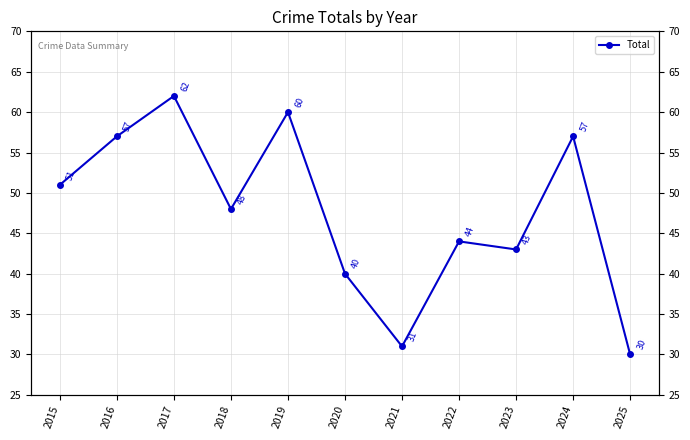

What is the value of the 9th point from the left?

43